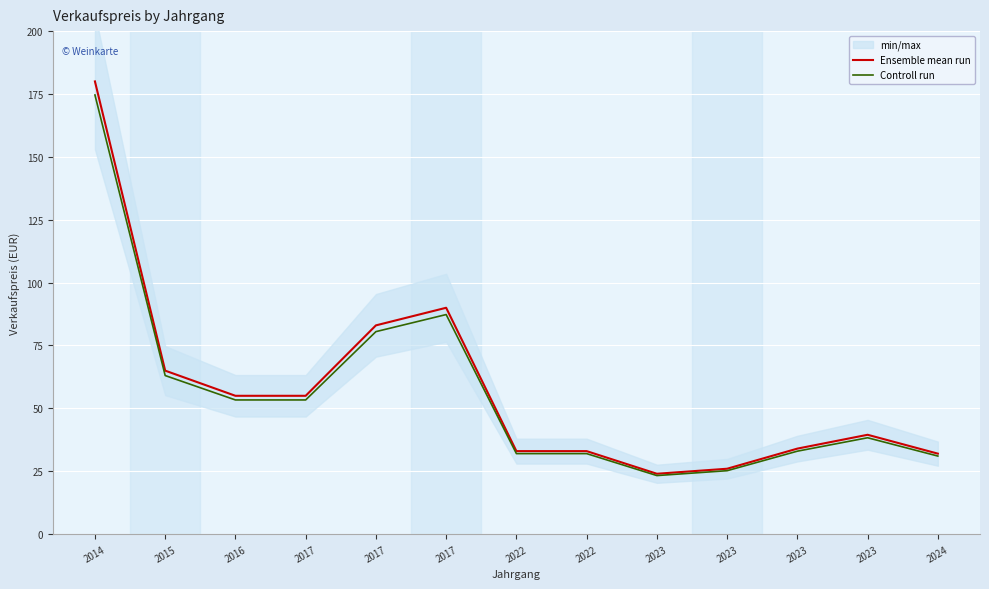

Rank the series at 2014 from highest to lowest value.

Ensemble mean run, Controll run